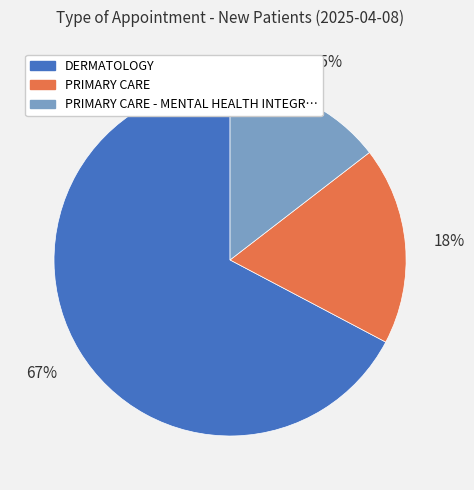

To the nearest percent, what is the average slice percentage?

33%